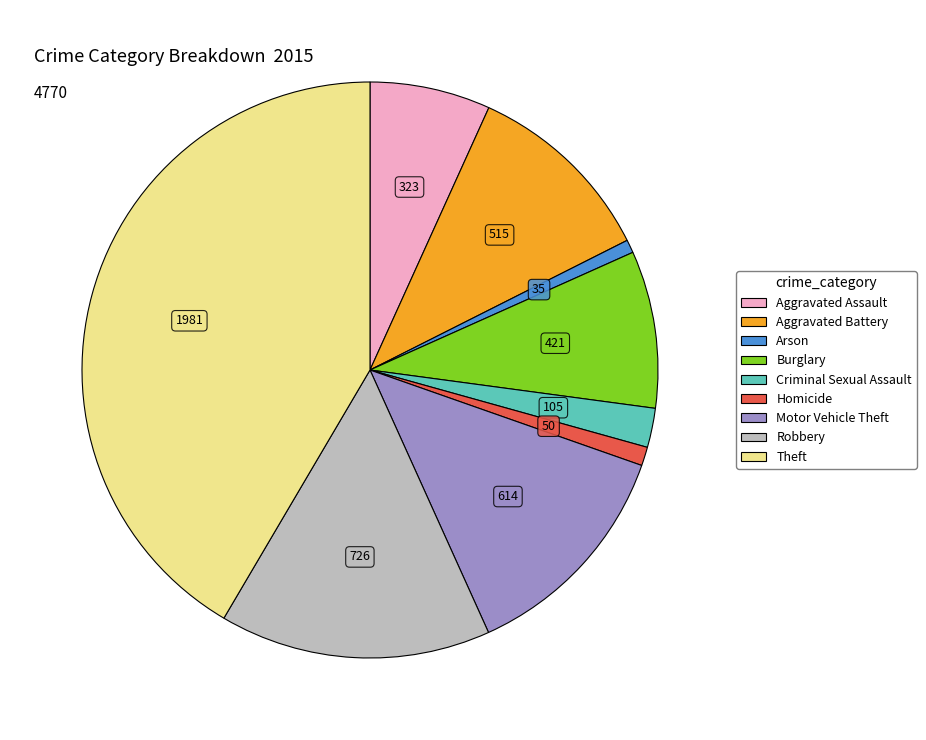

Do Homicide and Robbery together represent more than half of the pie?

No